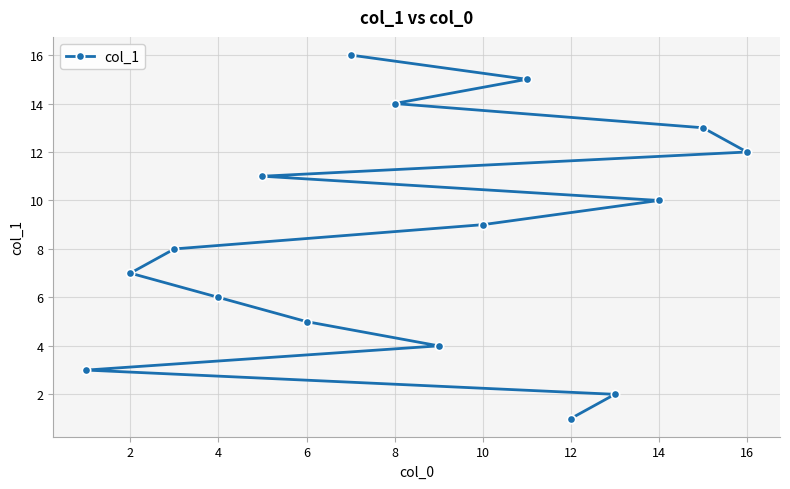

What is the minimum value shown in the chart?

1